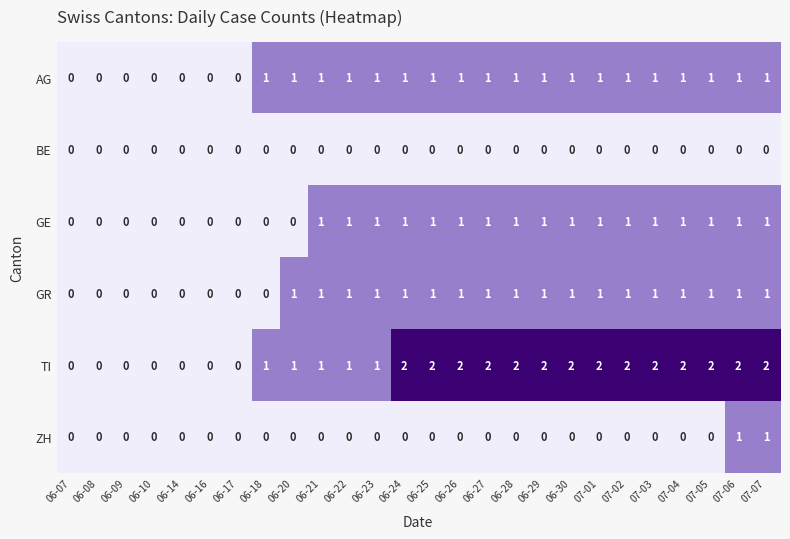

What is the greatest value displayed?

2